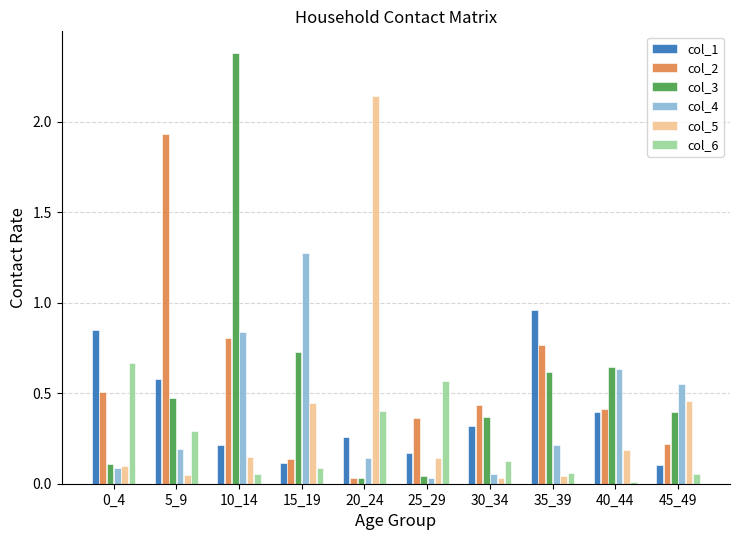

At how many categories does at least one series exceed 0?

10